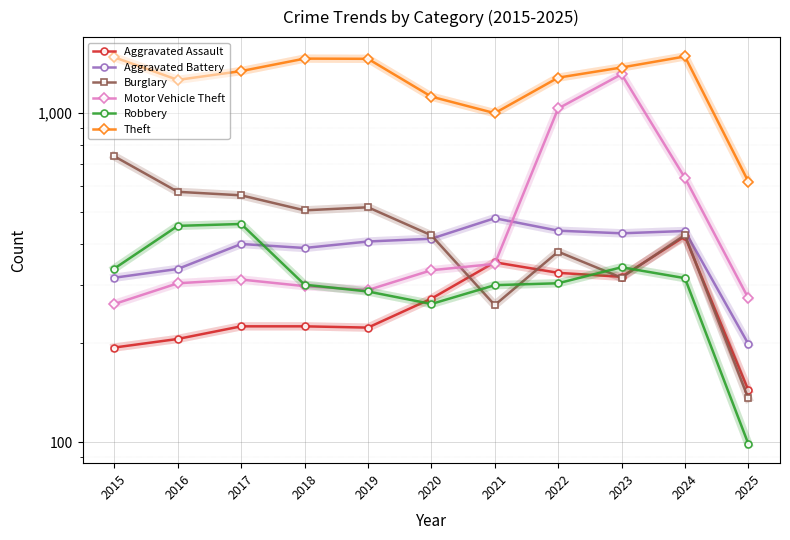

Rank the series at 2024 from lowest to highest value.

Robbery, Aggravated Assault, Burglary, Aggravated Battery, Motor Vehicle Theft, Theft